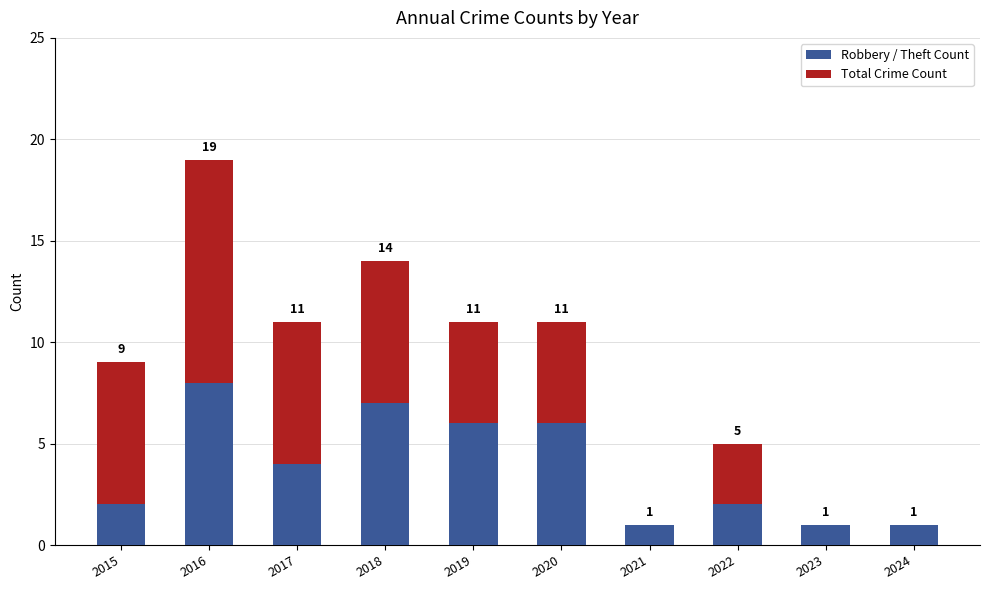

What is the approximate value of Robbery / Theft Count at 2019?

6